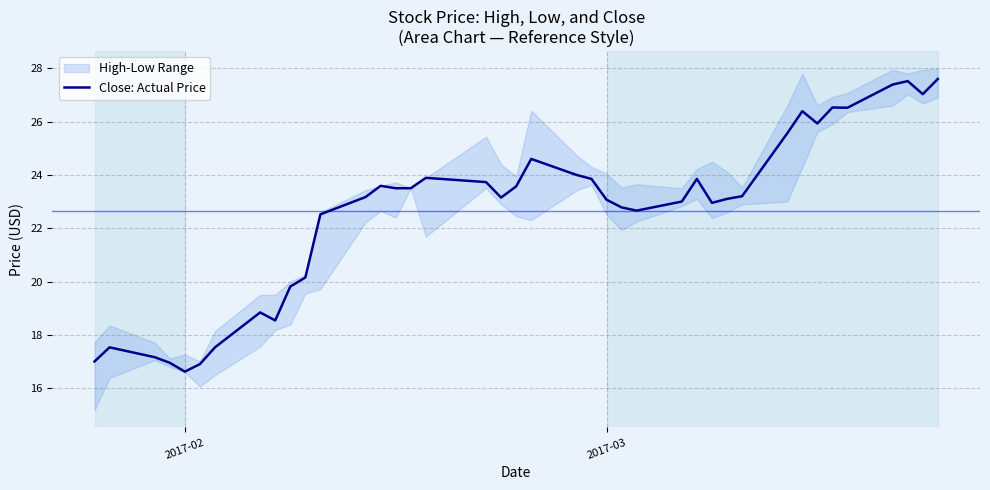

What is the maximum value shown in the chart?

27.6